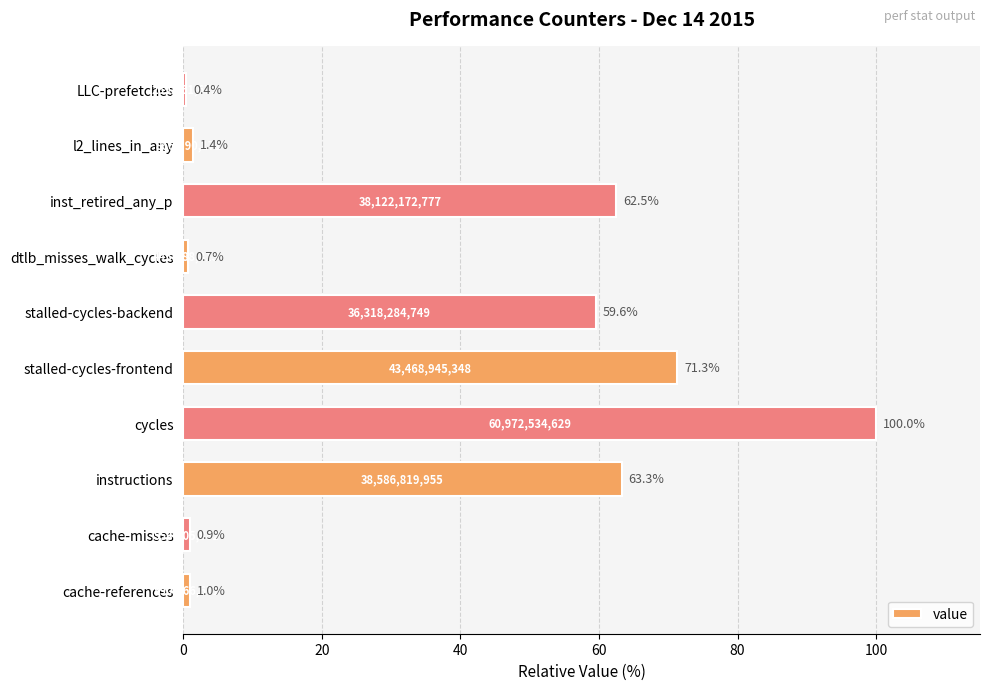

The value at stalled-cycles-frontend is 71.3. True or false?

True